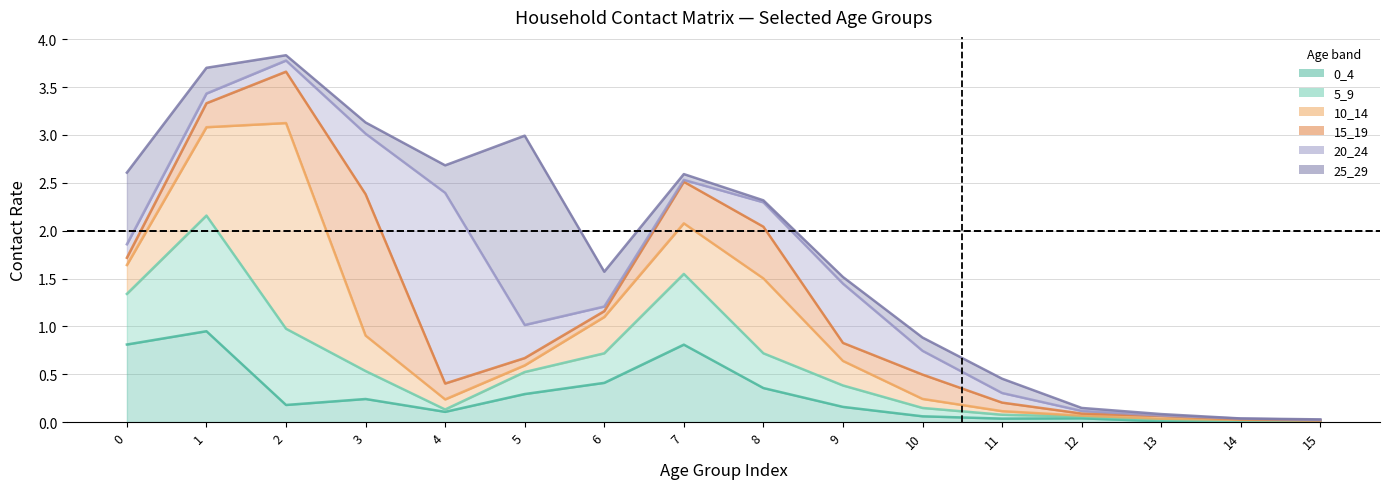

Reading right to left, list all the values displayed in this chart.

0_4: 15=0.0	14=0.0	13=0.0	12=0.0	11=0.0	10=0.1	9=0.2	8=0.4	7=0.8	6=0.4	5=0.3	4=0.1	3=0.2	2=0.2	1=0.9	0=0.8
5_9: 15=0.0	14=0.0	13=0.0	12=0.0	11=0.0	10=0.1	9=0.2	8=0.4	7=0.7	6=0.3	5=0.2	4=0.0	3=0.3	2=0.8	1=1.2	0=0.5
10_14: 15=0.0	14=0.0	13=0.0	12=0.0	11=0.0	10=0.1	9=0.3	8=0.8	7=0.5	6=0.4	5=0.1	4=0.1	3=0.4	2=2.1	1=0.9	0=0.3
15_19: 15=0.0	14=0.0	13=0.0	12=0.0	11=0.1	10=0.3	9=0.2	8=0.5	7=0.4	6=0.1	5=0.1	4=0.2	3=1.5	2=0.5	1=0.3	0=0.1
20_24: 15=0.0	14=0.0	13=0.0	12=0.0	11=0.1	10=0.2	9=0.6	8=0.3	7=0.0	6=0.0	5=0.3	4=2.0	3=0.6	2=0.1	1=0.1	0=0.1
25_29: 15=0.0	14=0.0	13=0.0	12=0.0	11=0.1	10=0.1	9=0.1	8=0.0	7=0.1	6=0.4	5=2.0	4=0.3	3=0.1	2=0.1	1=0.3	0=0.7